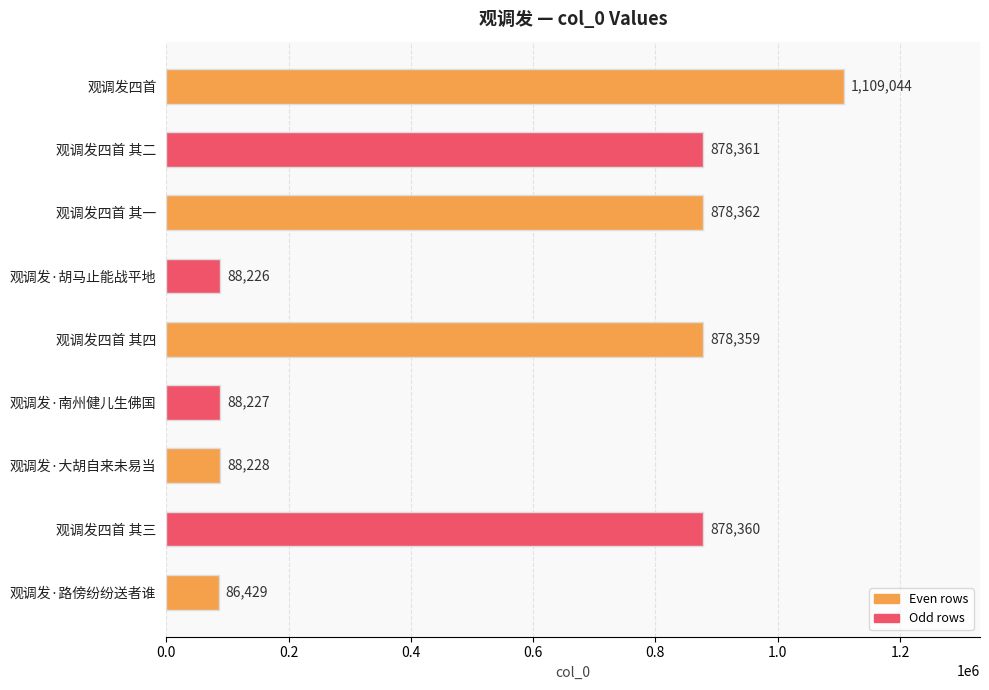

Where is the data nearest to the value 597736?

观调发四首 其四